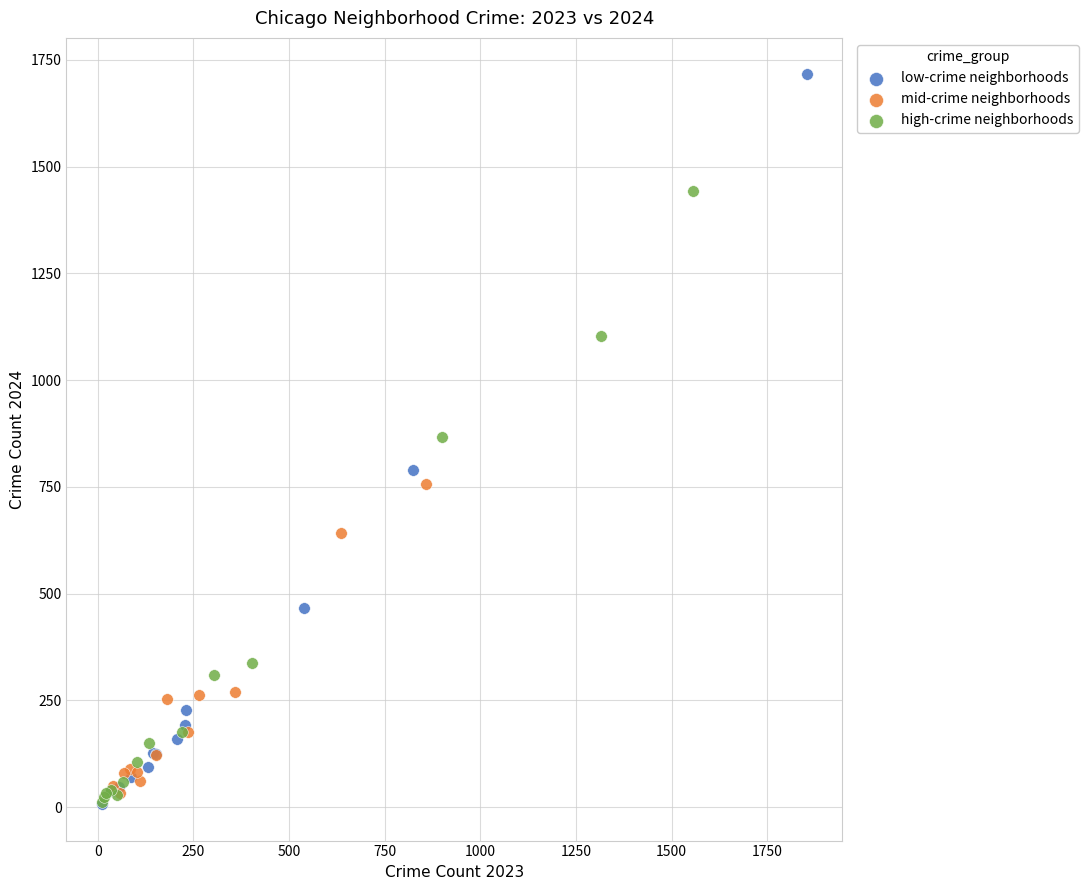

Which series contains the highest Y value?

low-crime neighborhoods